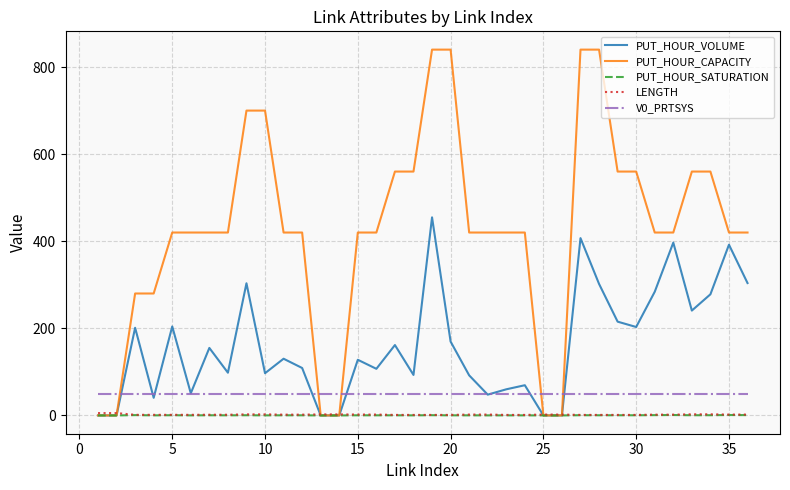

What is the maximum value for V0_PRTSYS?

50.0